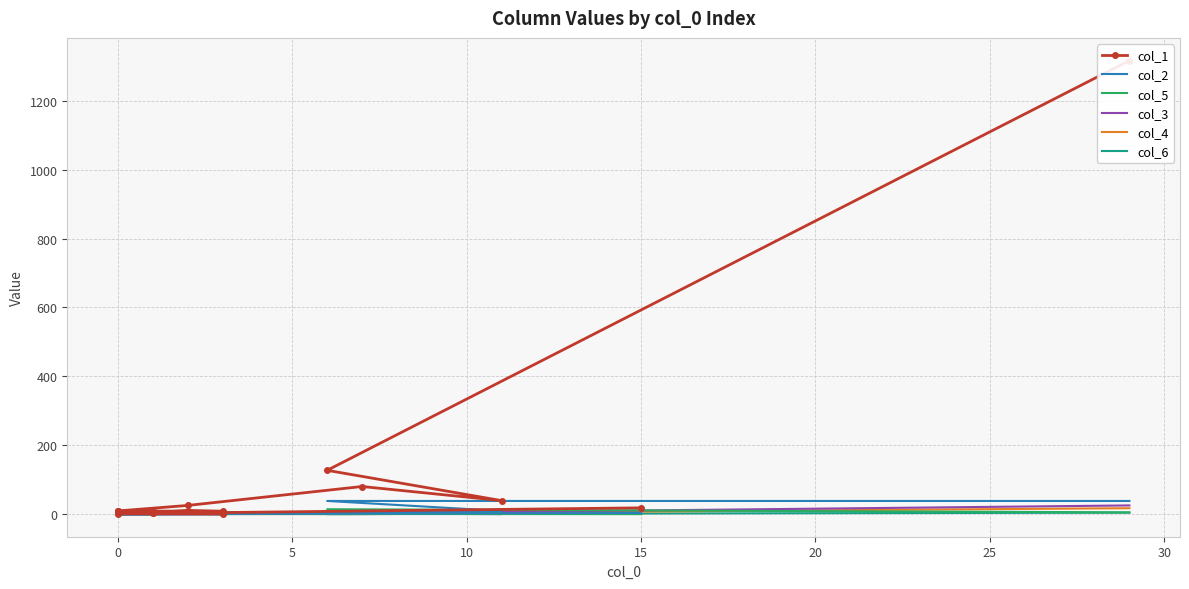

Which series has the largest total across all categories?

col_1